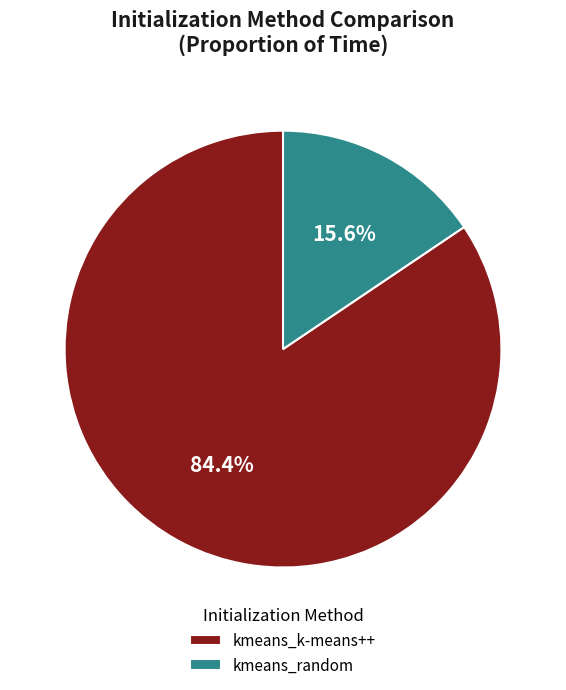

What is the largest slice in the pie chart?

kmeans_k-means++